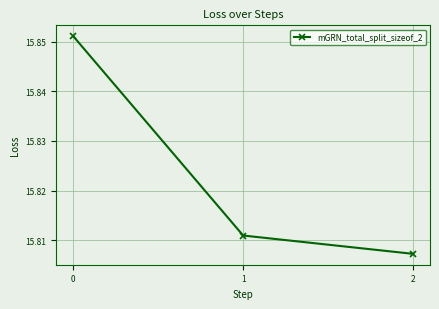

What is the sum of the values at 2 and 1?

31.6